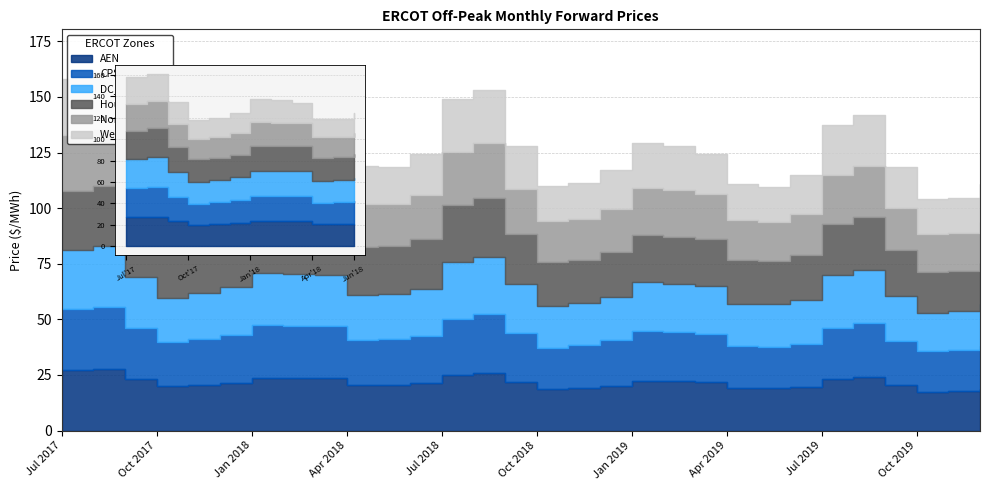

Between which two adjacent categories do AEN and Houston Zone first intersect?

Aug 2017 and Sep 2017